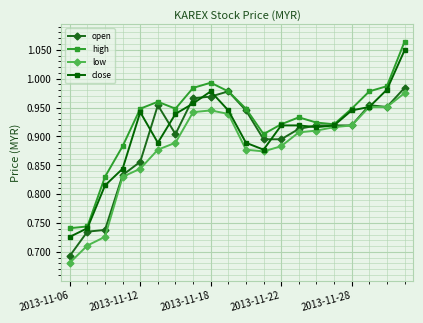

At how many categories does at least one series exceed 0?

20